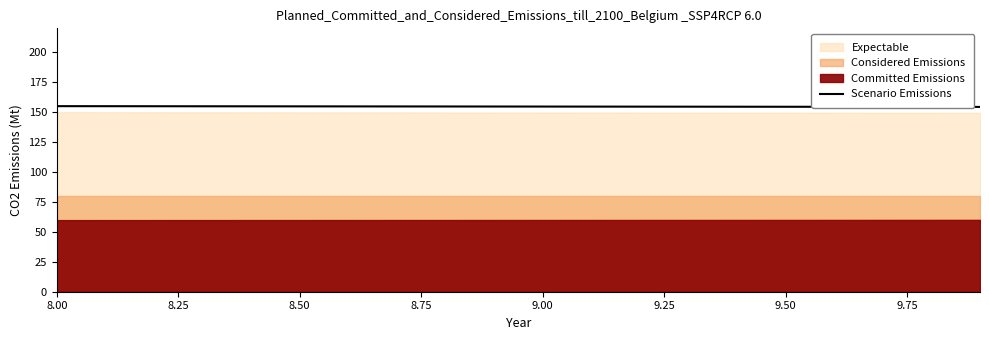

The value of Scenario Emissions at 9.50 is 154.5. True or false?

True